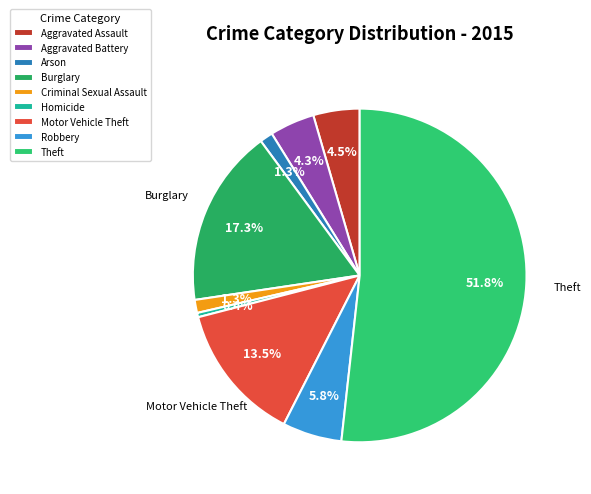

Which slice represents more than half of the pie?

Theft